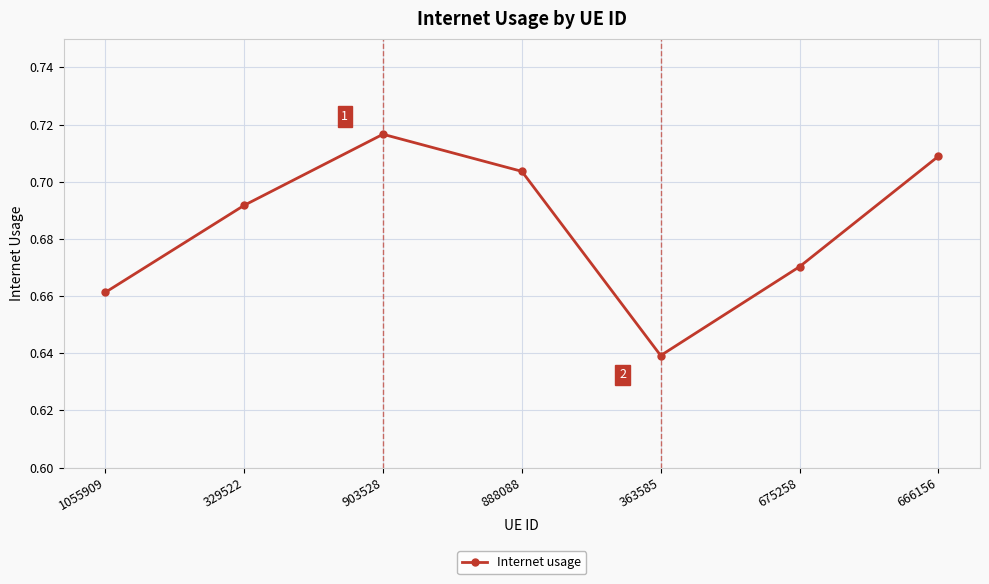

At which category does the data reach its first local valley?

363585